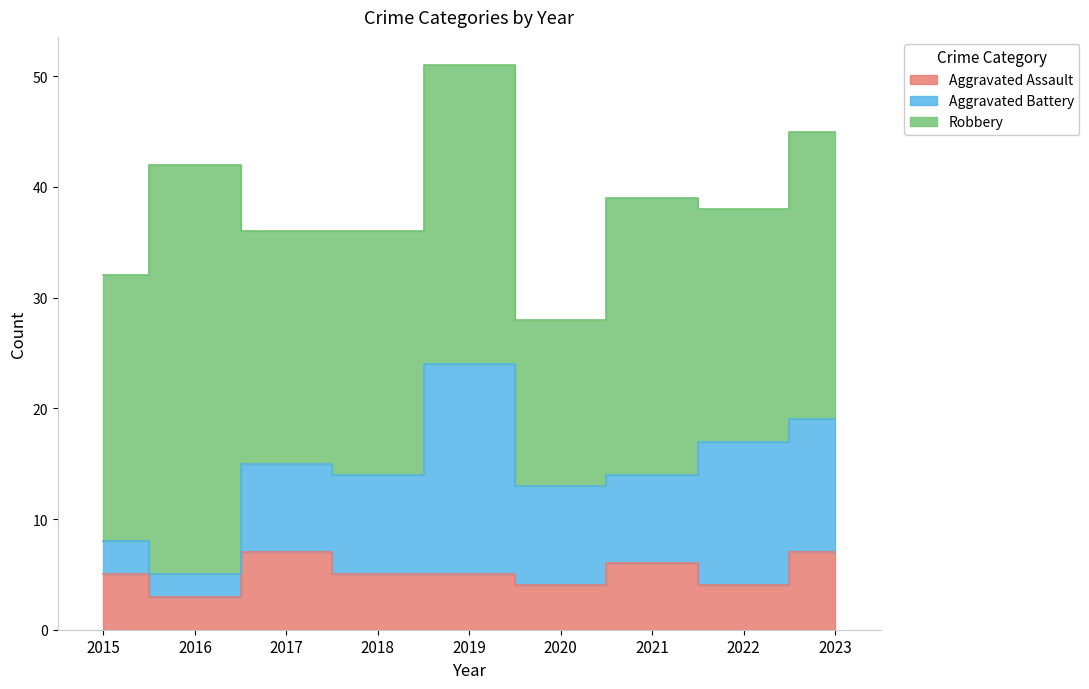

True or false: Aggravated Battery and Robbery cross at least once.

False